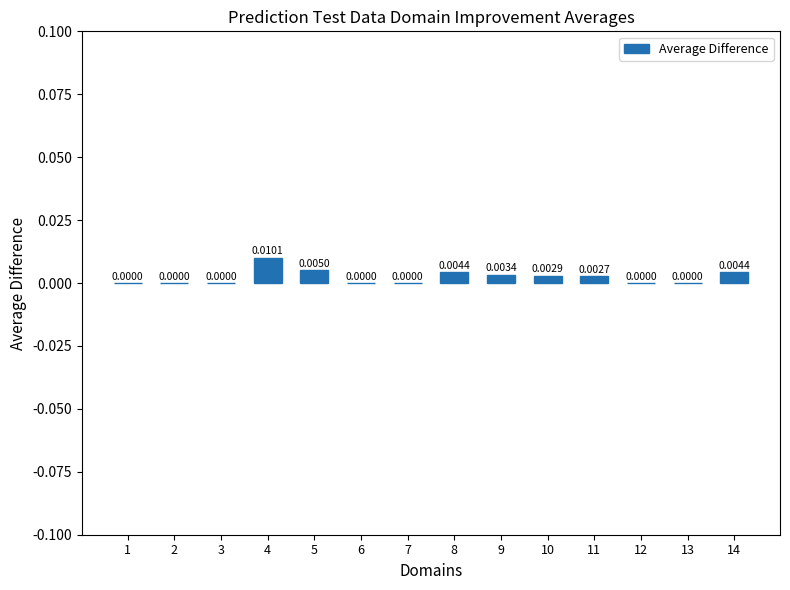

Which has a higher value, 3 or 14?

14